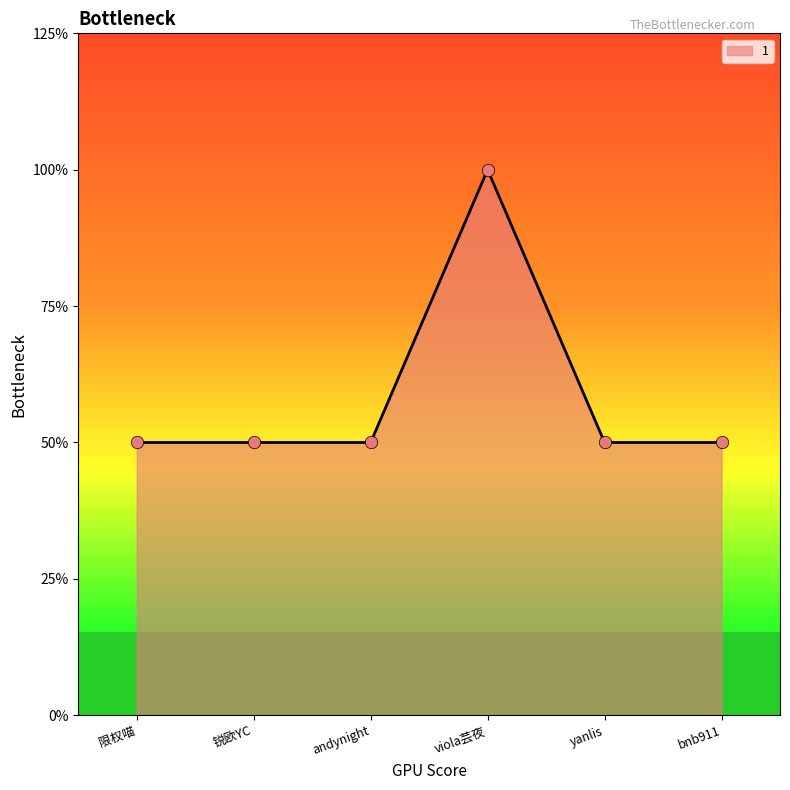

What is the ratio of the value at yanlis to the value at bnb911?

1.0